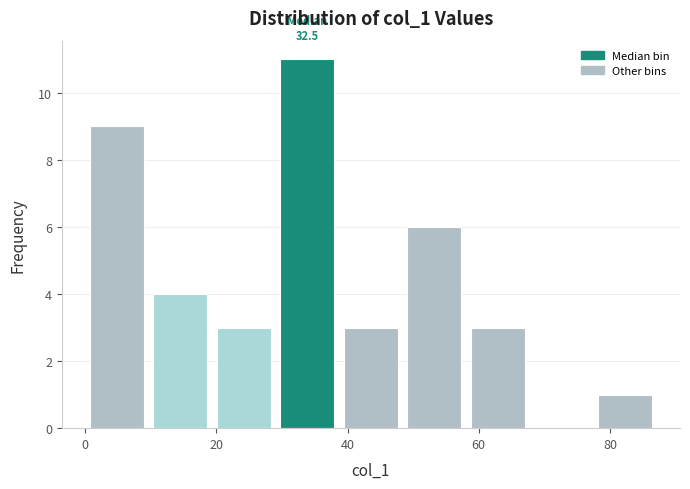

Which range on the x-axis has the tallest bar?

30 to 38